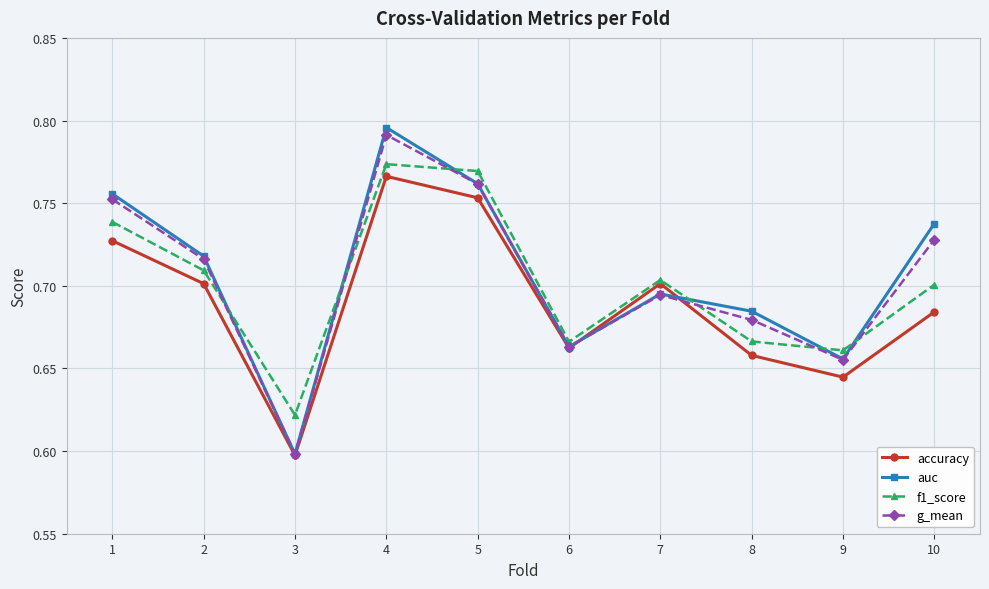

What are all the series names shown in the legend?

accuracy, auc, f1_score, g_mean